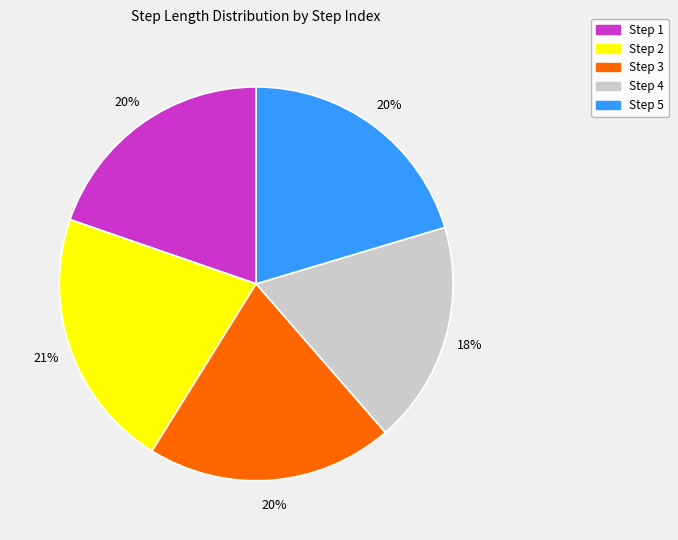

Is there any slice that represents more than half of the pie?

No